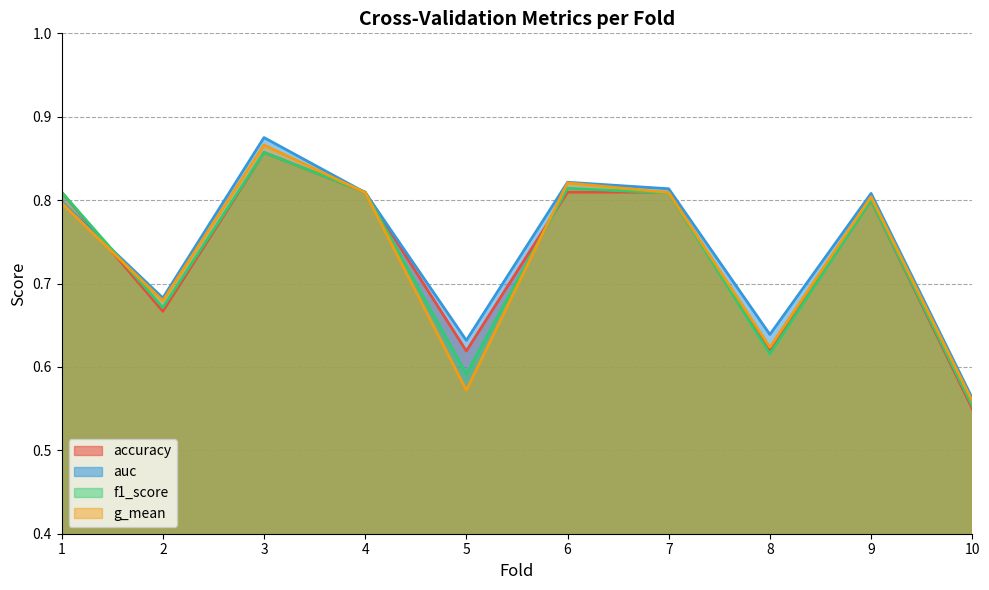

True or false: g_mean has more than 2 interior local peaks.

True